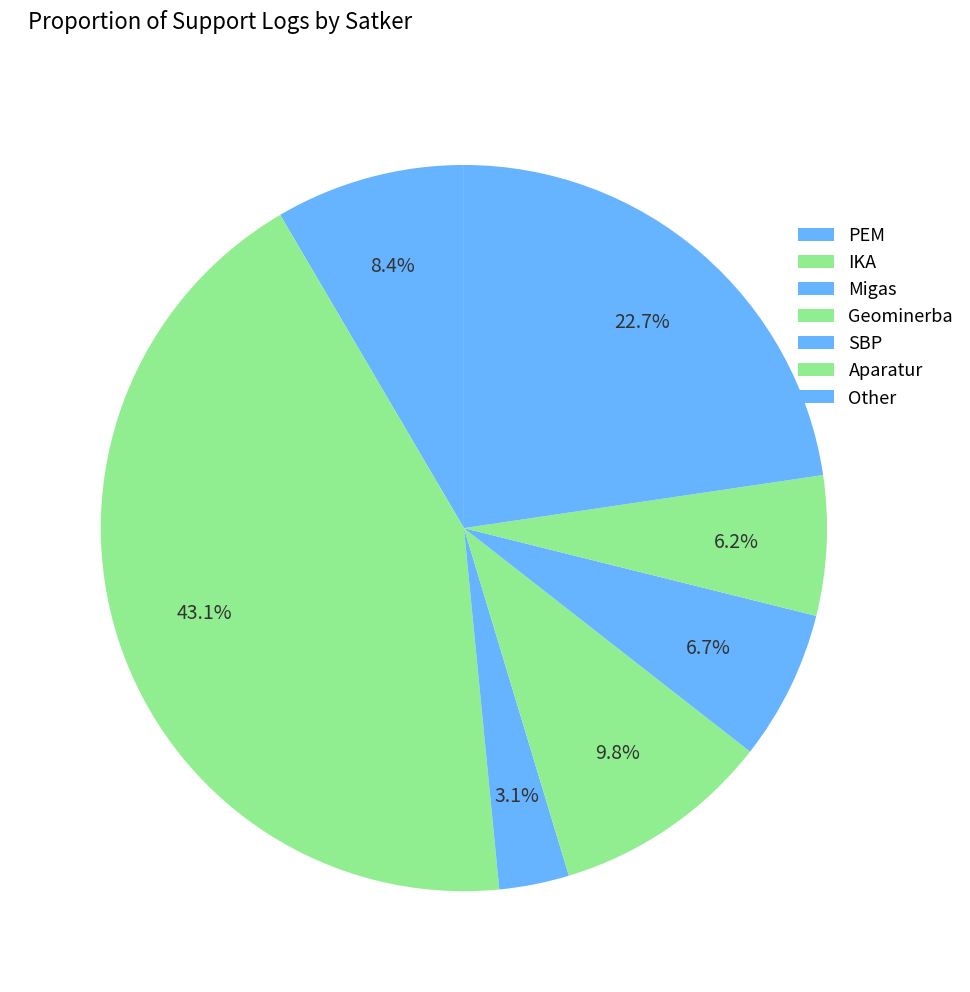

To the nearest percent, what is the combined percentage of SBP and Migas?

10%